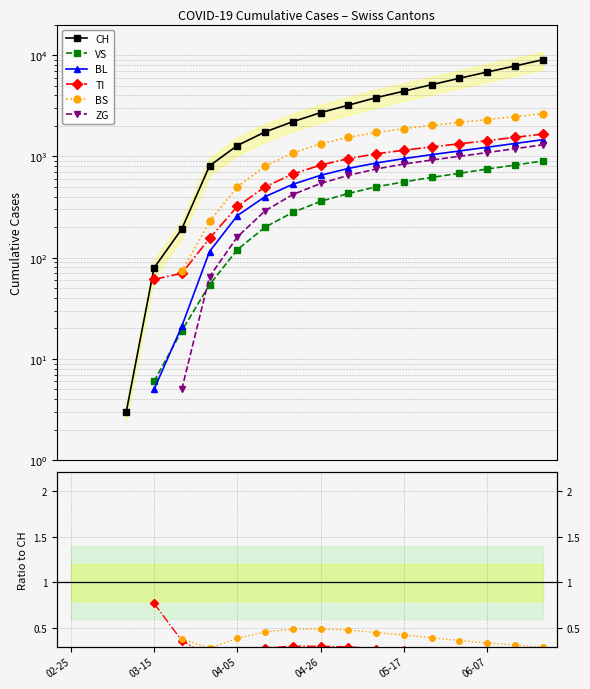

Which series changed the most between 6 and 16?

CH